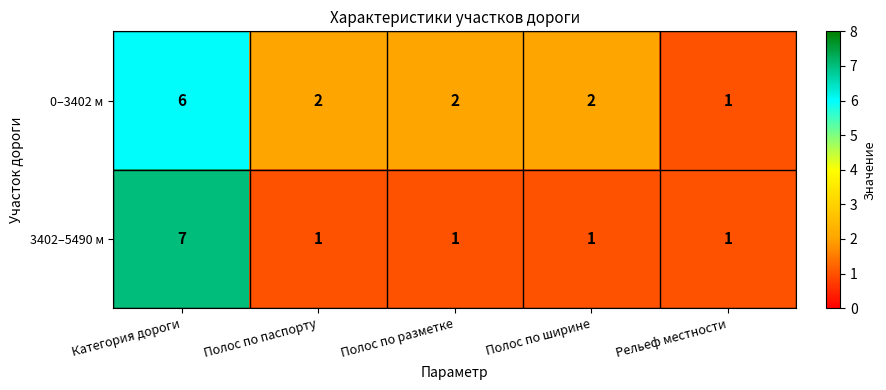

How many 3402–5490 м values are between 1 and 2?

4